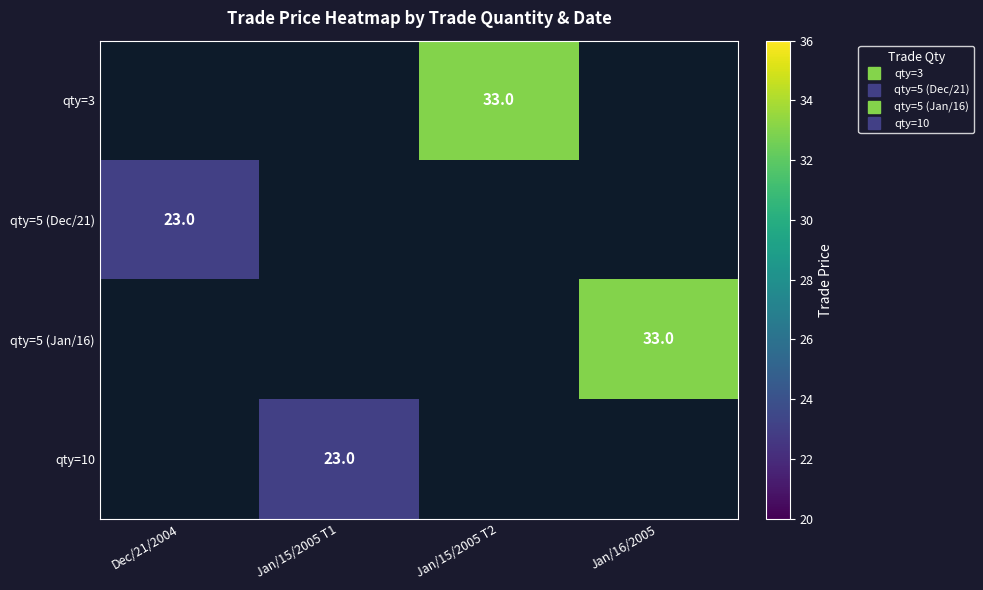

True or false: qty=10 has a value of 23.0 at Jan/15/2005 T1.

True